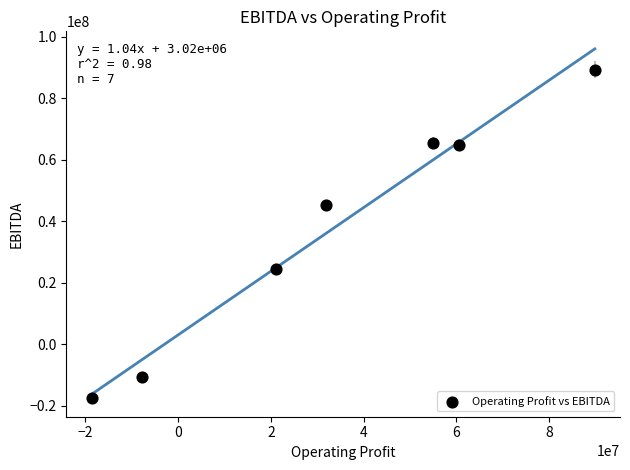

What Y value in the scatter plot is closest to 35973796?

45176891.0